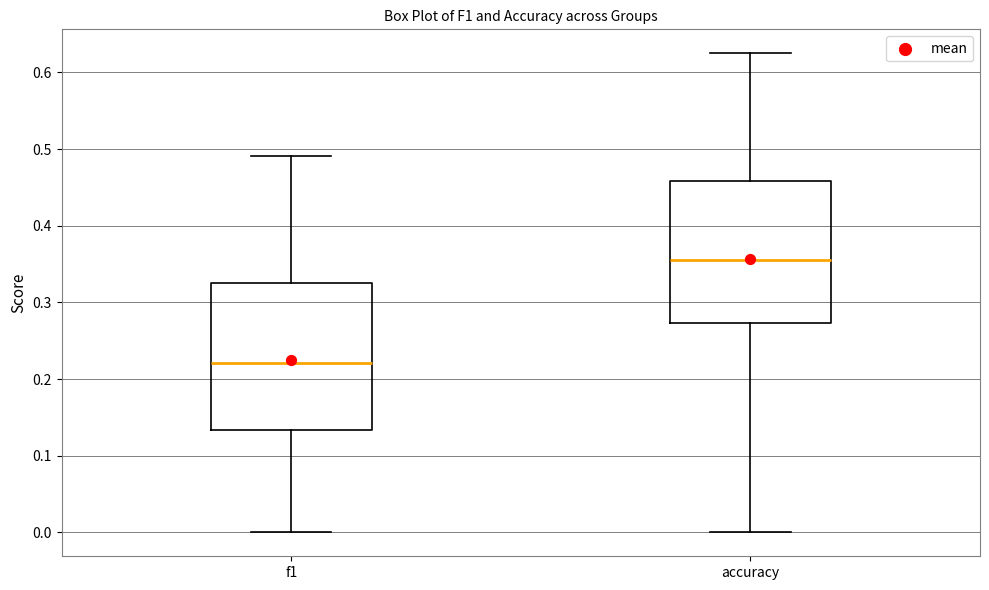

Reading left to right, transcribe this box plot: for each box, give where its median line is, the range the box spans, and where its two whiskers end, as read against the y-axis. The values are not printed on the chart, so give them approximately, as read against the axis.

f1: median 0.22, box 0.13 to 0.33, whiskers 0.00 to 0.49
accuracy: median 0.35, box 0.27 to 0.46, whiskers 0.00 to 0.63